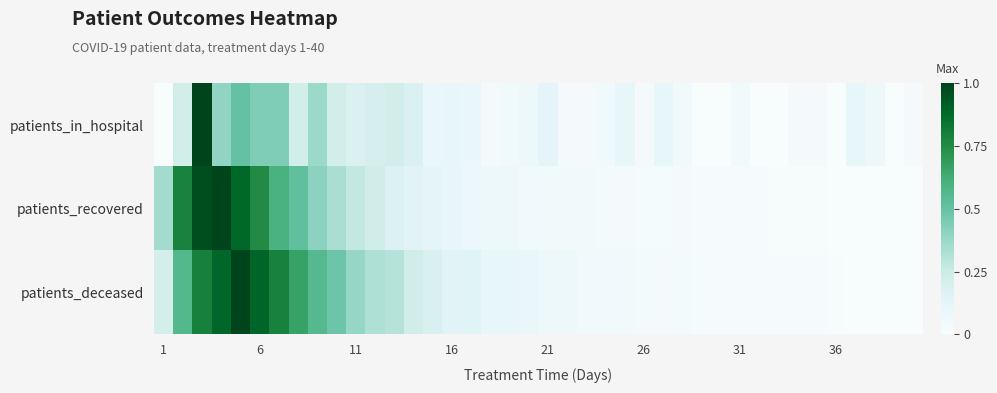

What is the maximum value shown in the chart?

1.0